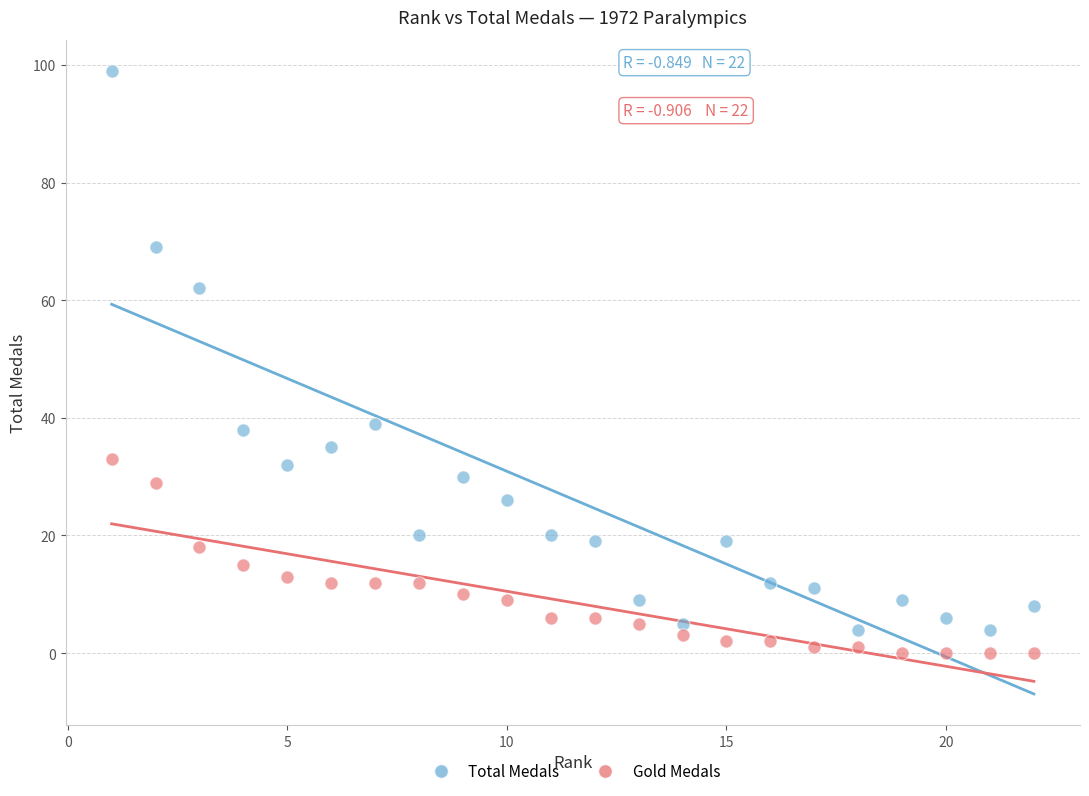

Across all data points, what is the range of Y values (max minus min)?

99